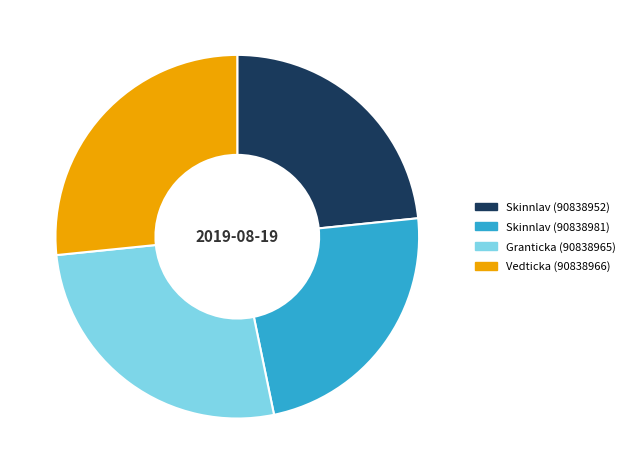

Count the number of slices in the pie.

4